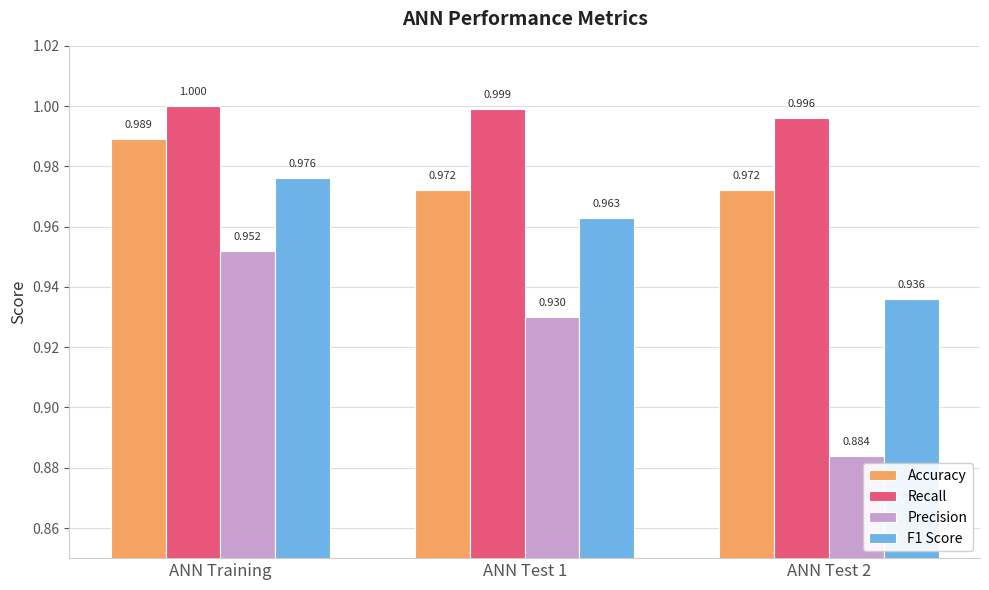

At which category is the sum across all series the highest?

ANN Training